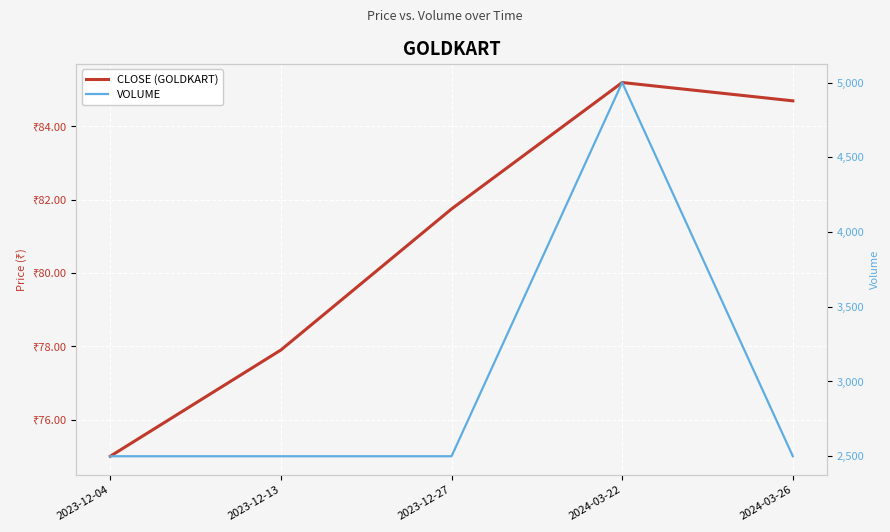

True or false: CLOSE (GOLDKART) and VOLUME cross at least once.

False